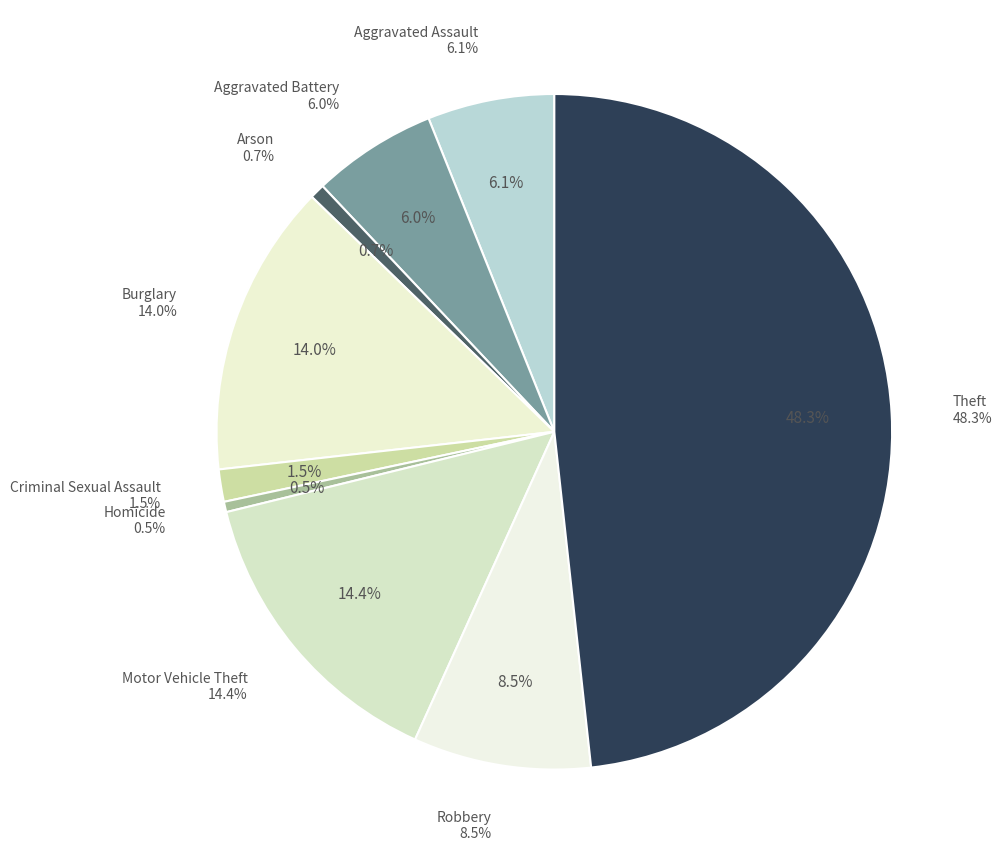

Does Aggravated Battery account for over 50% of the chart?

No